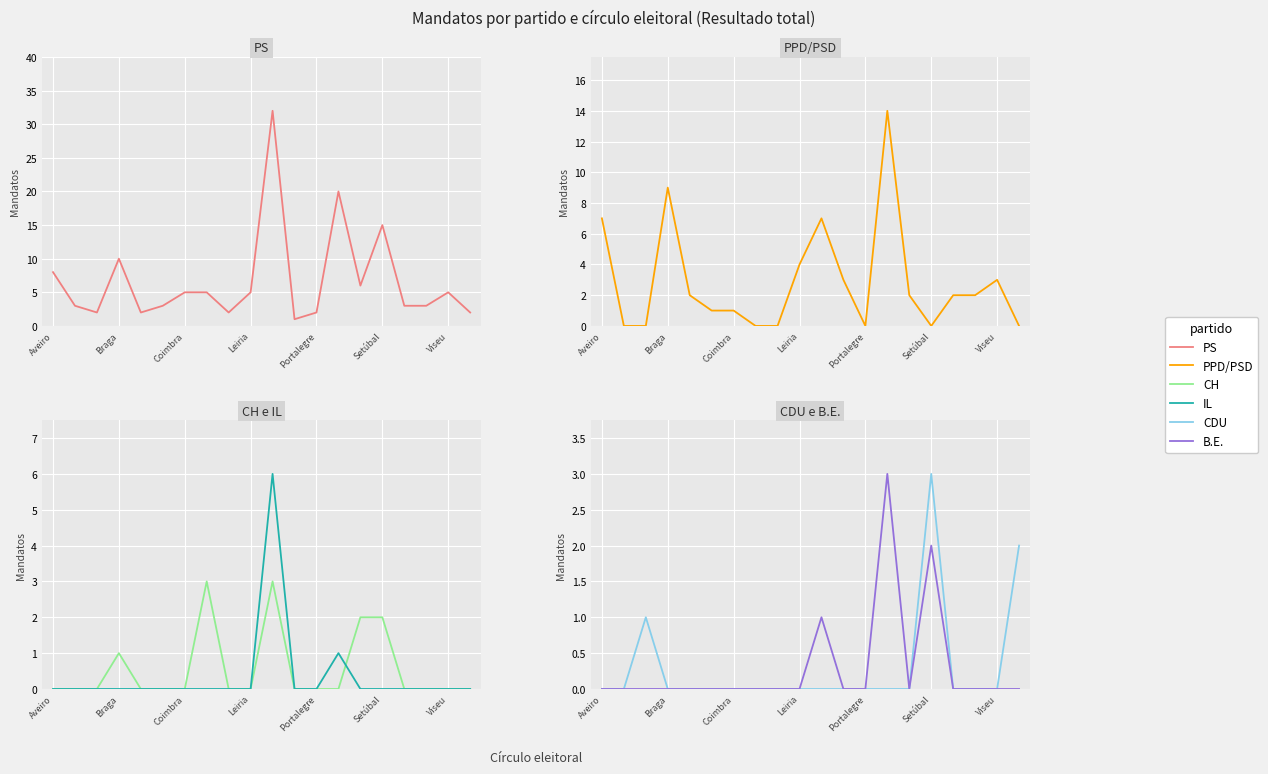

At which category does the chart reach its minimum across all series?

Braga